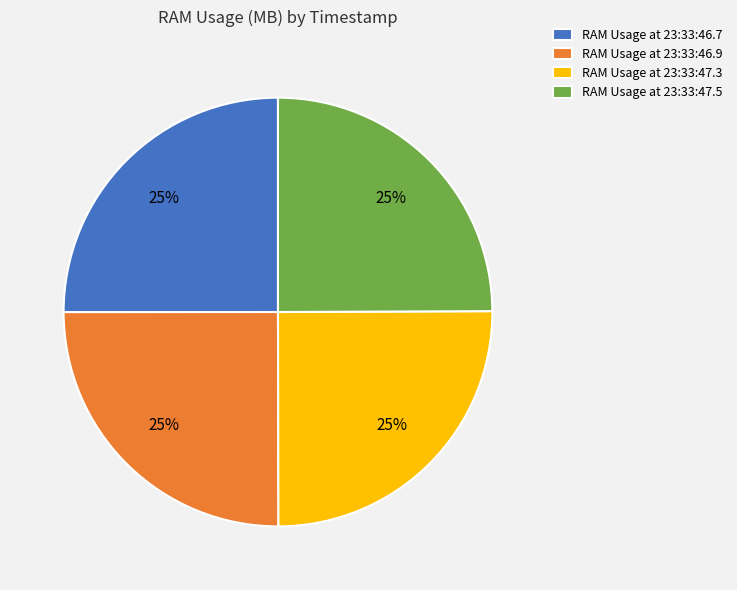

Does RAM Usage at 23:33:47.3 account for over 50% of the chart?

No